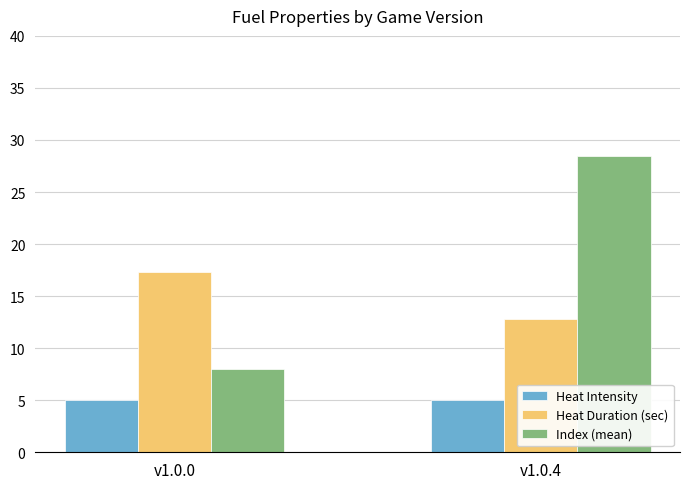

The Index (mean) series shows 8.0 at v1.0.0. True or false?

True